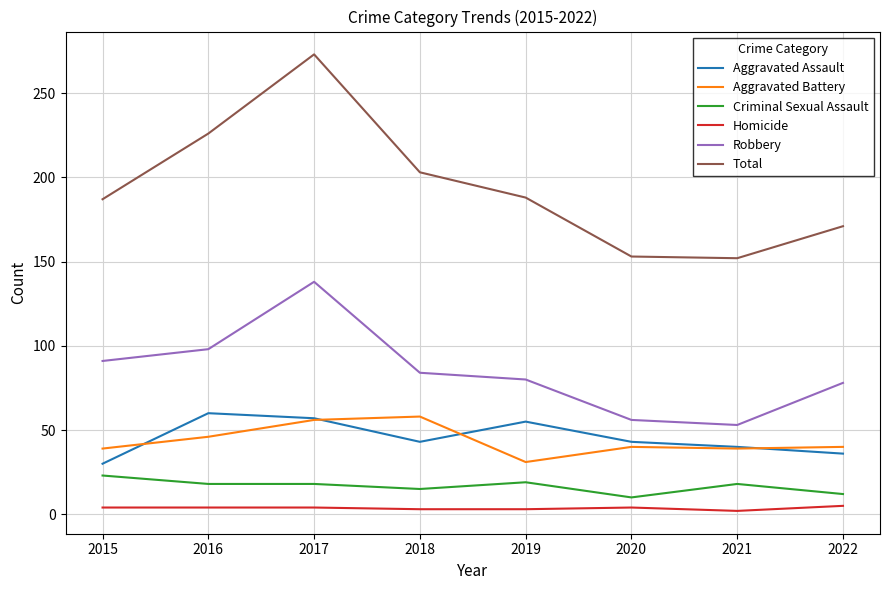

True or false: Criminal Sexual Assault and Total intersect in this chart.

False